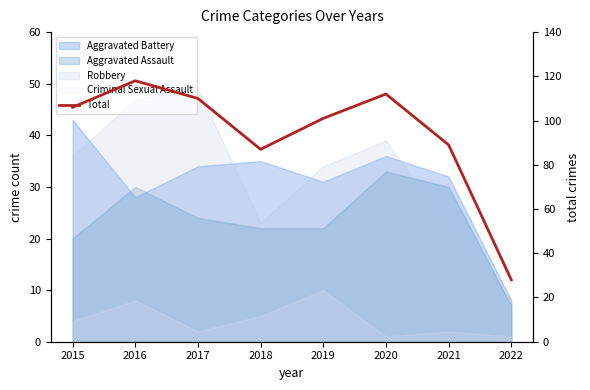

Is it true that the value at 2018 is 87?

True